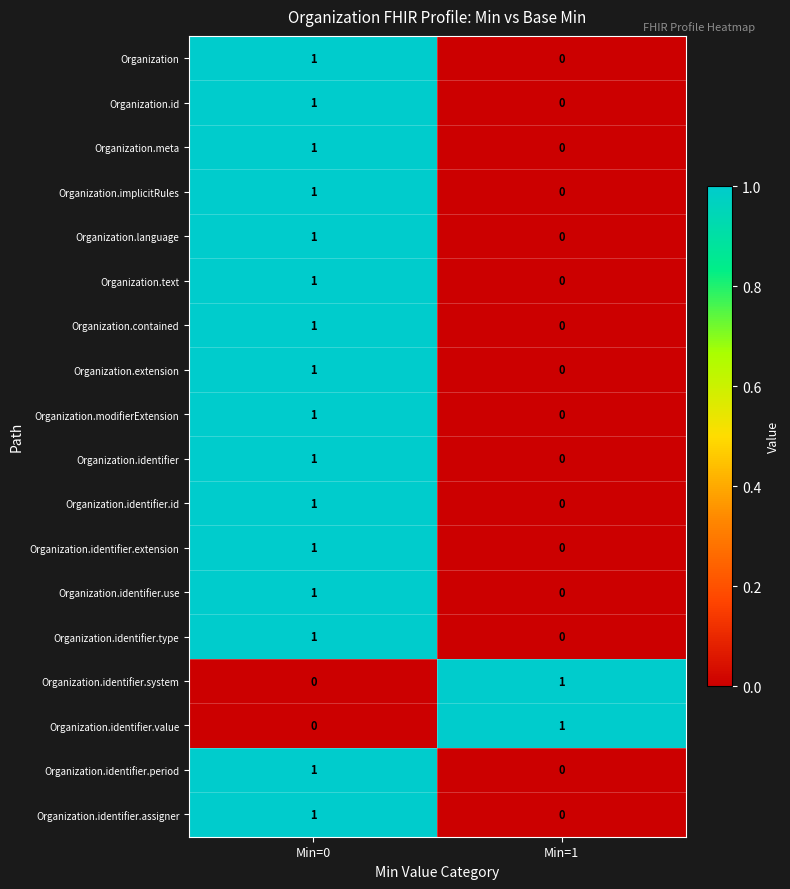

Is it true that Organization.identifier.value equals 1 at Min=1?

True